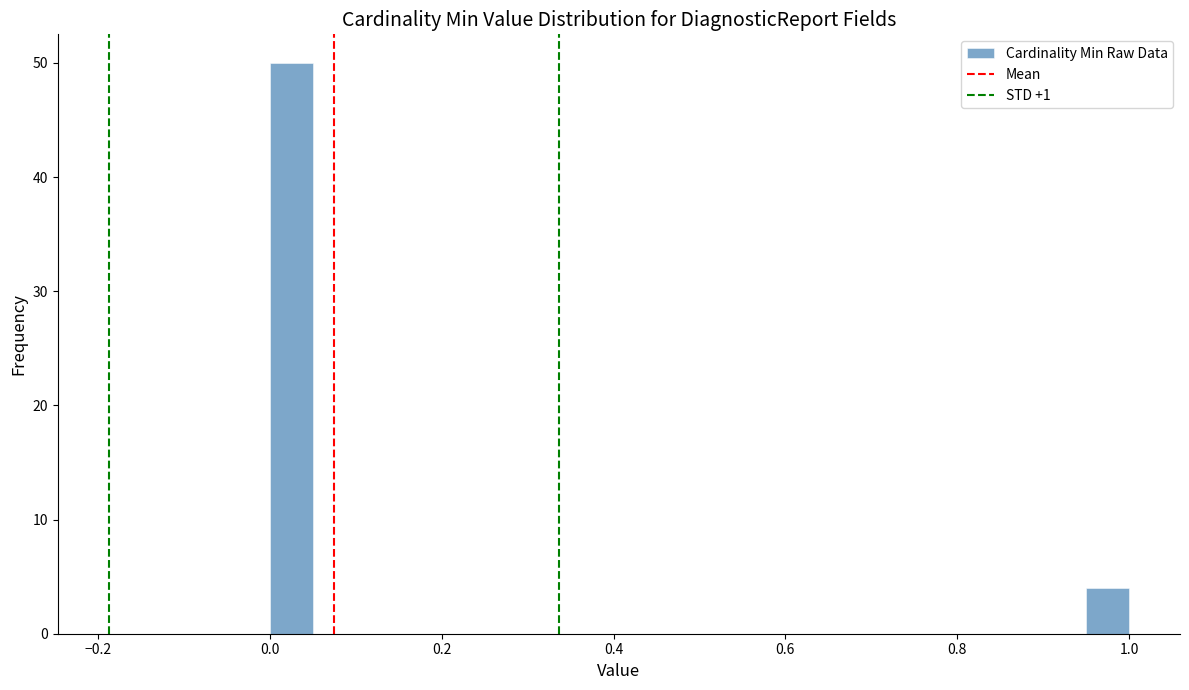

Read against the x-axis, roughly where is the centre of the tallest bar?

0.02